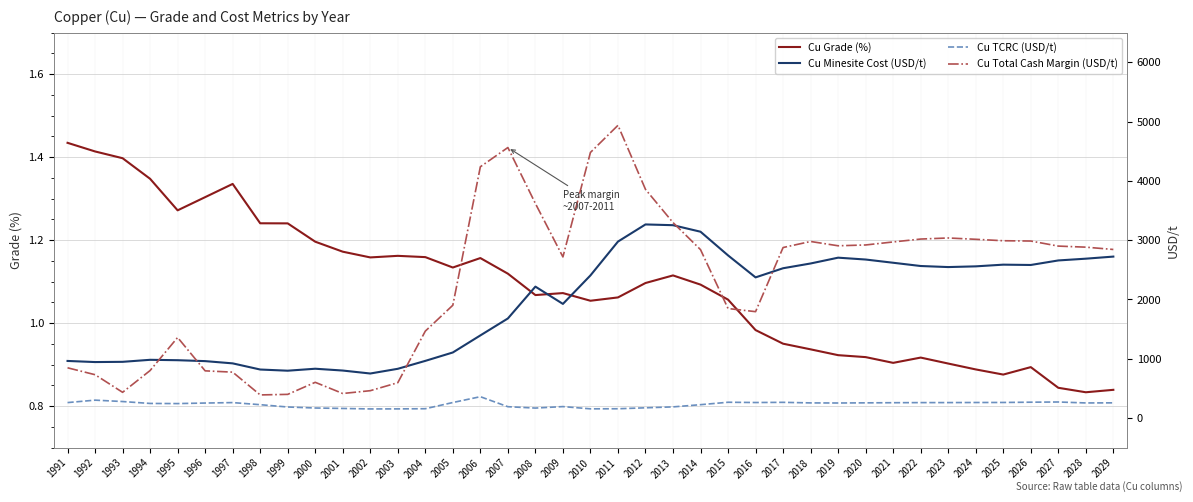

What is the difference between the highest and lowest values at 1996?

958.3